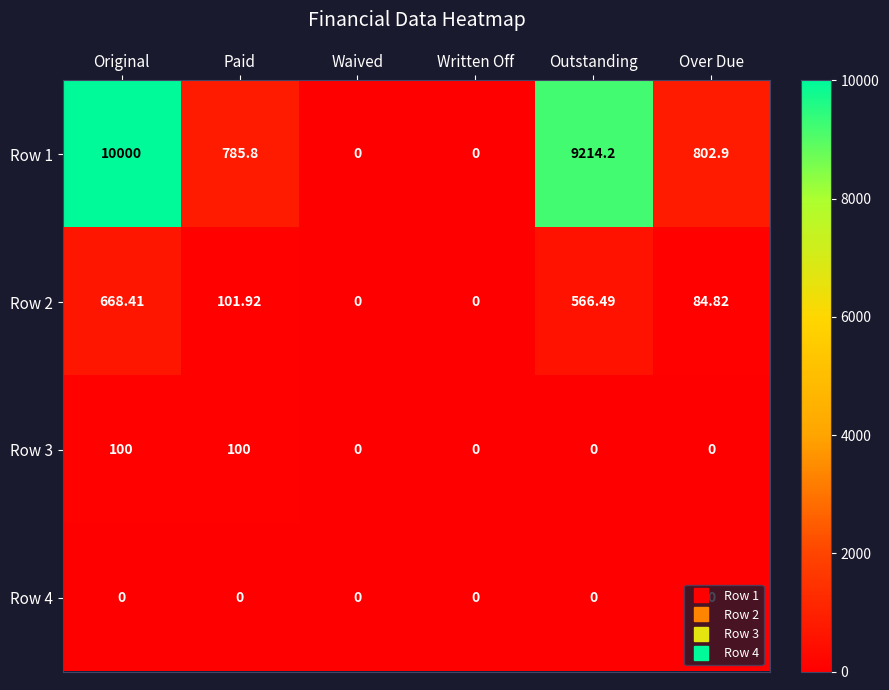

At which category is the sum across all series the highest?

Original